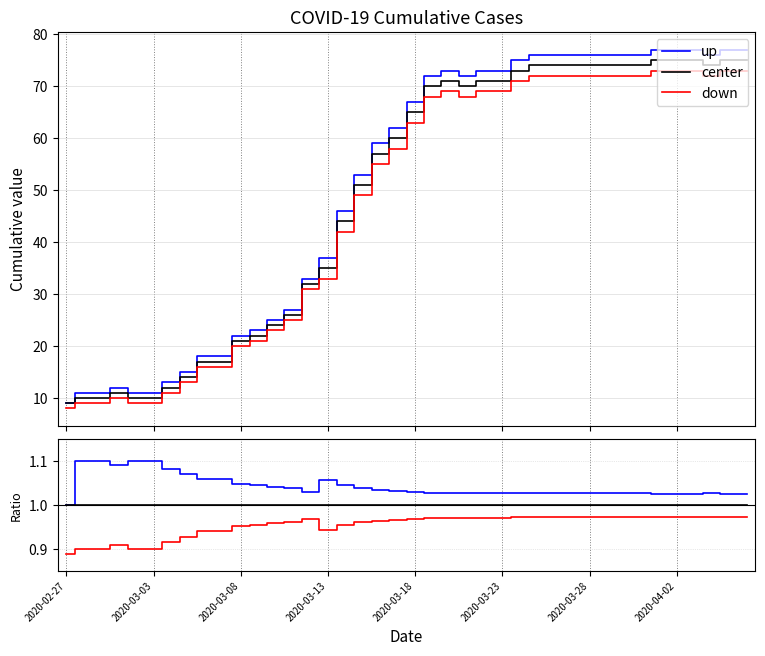

What is the value of the down point at the 30th from the left?

1.0